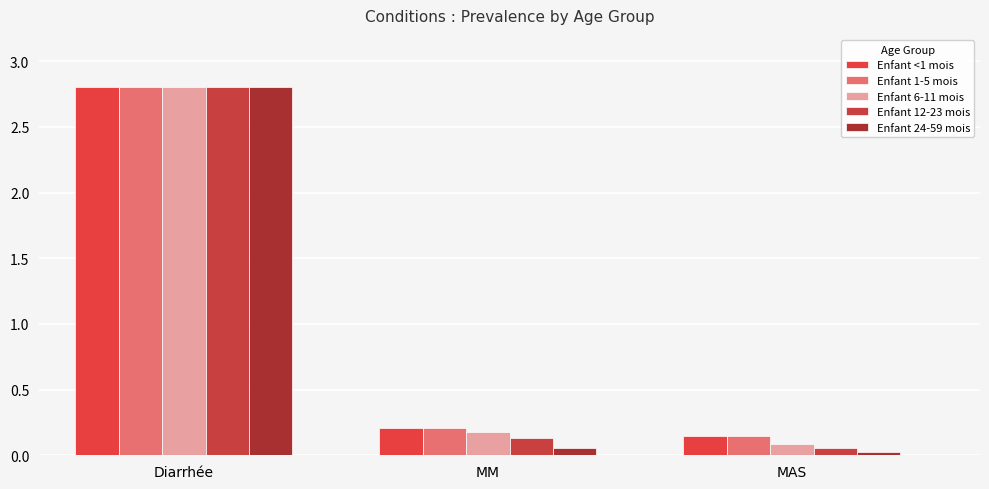

What are all the series names shown in the legend?

Enfant <1 mois, Enfant 1-5 mois, Enfant 6-11 mois, Enfant 12-23 mois, Enfant 24-59 mois